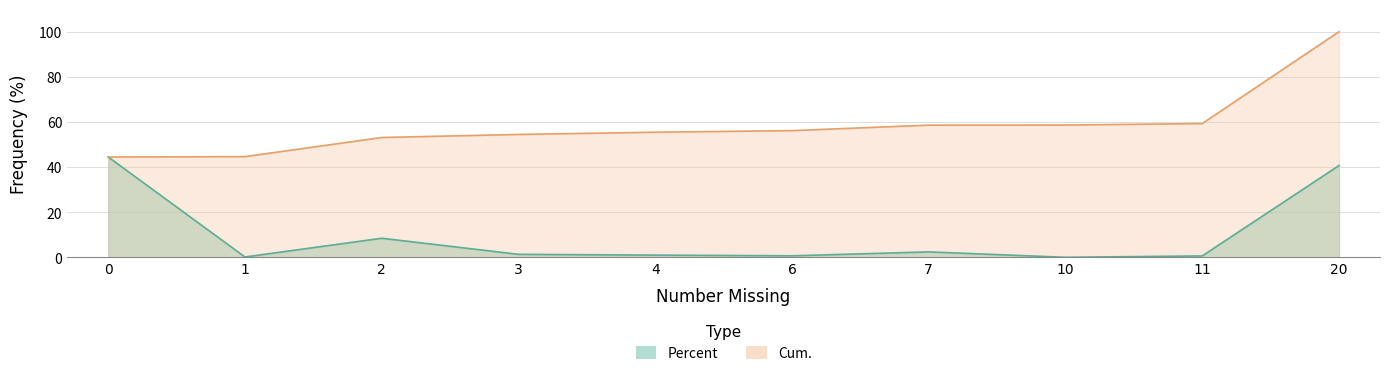

What is the maximum value shown in the chart?

100.0